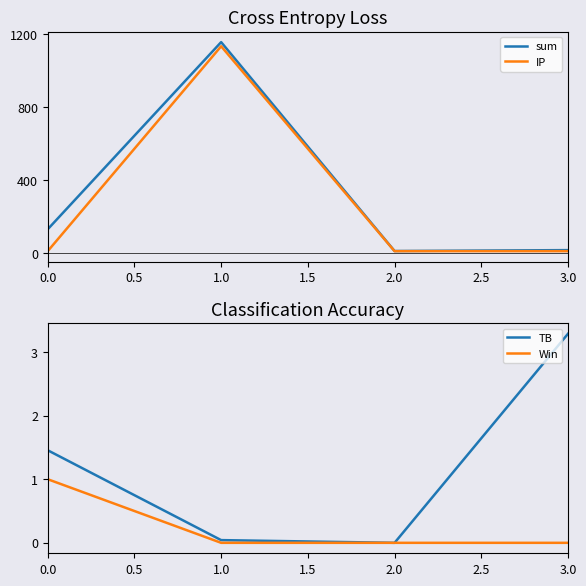

At which category does IP reach its first local peak?

1.0